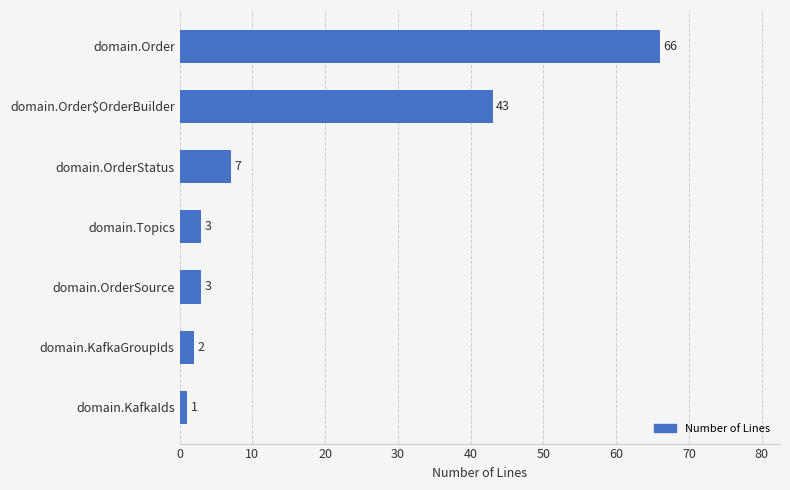

What is the change in value from domain.Topics to domain.Order$OrderBuilder?

+40